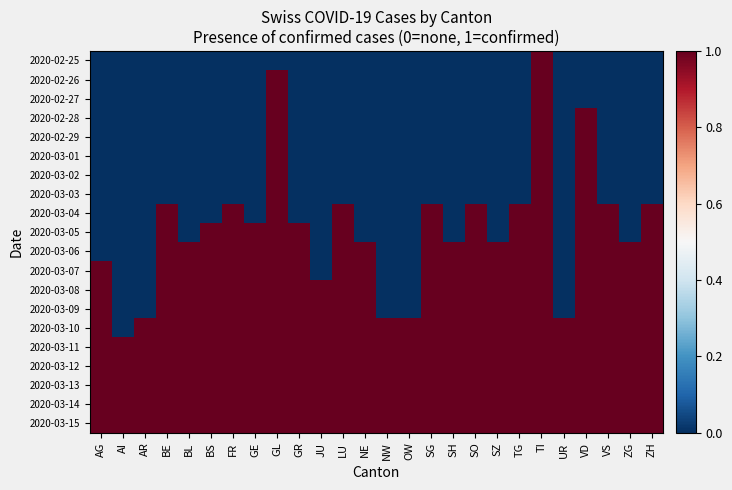

Reading right to left, transcribe all the data shown in this chart.

2020-02-25: ZH=0	ZG=0	VS=0	VD=0	UR=0	TI=1	TG=0	SZ=0	SO=0	SH=0	SG=0	OW=0	NW=0	NE=0	LU=0	JU=0	GR=0	GL=0	GE=0	FR=0	BS=0	BL=0	BE=0	AR=0	AI=0	AG=0
2020-02-26: ZH=0	ZG=0	VS=0	VD=0	UR=0	TI=1	TG=0	SZ=0	SO=0	SH=0	SG=0	OW=0	NW=0	NE=0	LU=0	JU=0	GR=0	GL=1	GE=0	FR=0	BS=0	BL=0	BE=0	AR=0	AI=0	AG=0
2020-02-27: ZH=0	ZG=0	VS=0	VD=0	UR=0	TI=1	TG=0	SZ=0	SO=0	SH=0	SG=0	OW=0	NW=0	NE=0	LU=0	JU=0	GR=0	GL=1	GE=0	FR=0	BS=0	BL=0	BE=0	AR=0	AI=0	AG=0
2020-02-28: ZH=0	ZG=0	VS=0	VD=1	UR=0	TI=1	TG=0	SZ=0	SO=0	SH=0	SG=0	OW=0	NW=0	NE=0	LU=0	JU=0	GR=0	GL=1	GE=0	FR=0	BS=0	BL=0	BE=0	AR=0	AI=0	AG=0
2020-02-29: ZH=0	ZG=0	VS=0	VD=1	UR=0	TI=1	TG=0	SZ=0	SO=0	SH=0	SG=0	OW=0	NW=0	NE=0	LU=0	JU=0	GR=0	GL=1	GE=0	FR=0	BS=0	BL=0	BE=0	AR=0	AI=0	AG=0
2020-03-01: ZH=0	ZG=0	VS=0	VD=1	UR=0	TI=1	TG=0	SZ=0	SO=0	SH=0	SG=0	OW=0	NW=0	NE=0	LU=0	JU=0	GR=0	GL=1	GE=0	FR=0	BS=0	BL=0	BE=0	AR=0	AI=0	AG=0
2020-03-02: ZH=0	ZG=0	VS=0	VD=1	UR=0	TI=1	TG=0	SZ=0	SO=0	SH=0	SG=0	OW=0	NW=0	NE=0	LU=0	JU=0	GR=0	GL=1	GE=0	FR=0	BS=0	BL=0	BE=0	AR=0	AI=0	AG=0
2020-03-03: ZH=0	ZG=0	VS=0	VD=1	UR=0	TI=1	TG=0	SZ=0	SO=0	SH=0	SG=0	OW=0	NW=0	NE=0	LU=0	JU=0	GR=0	GL=1	GE=0	FR=0	BS=0	BL=0	BE=0	AR=0	AI=0	AG=0
2020-03-04: ZH=1	ZG=0	VS=1	VD=1	UR=0	TI=1	TG=1	SZ=0	SO=1	SH=0	SG=1	OW=0	NW=0	NE=0	LU=1	JU=0	GR=0	GL=1	GE=0	FR=1	BS=0	BL=0	BE=1	AR=0	AI=0	AG=0
2020-03-05: ZH=1	ZG=0	VS=1	VD=1	UR=0	TI=1	TG=1	SZ=0	SO=1	SH=0	SG=1	OW=0	NW=0	NE=0	LU=1	JU=0	GR=1	GL=1	GE=1	FR=1	BS=1	BL=0	BE=1	AR=0	AI=0	AG=0
2020-03-06: ZH=1	ZG=1	VS=1	VD=1	UR=0	TI=1	TG=1	SZ=1	SO=1	SH=1	SG=1	OW=0	NW=0	NE=1	LU=1	JU=0	GR=1	GL=1	GE=1	FR=1	BS=1	BL=1	BE=1	AR=0	AI=0	AG=0
2020-03-07: ZH=1	ZG=1	VS=1	VD=1	UR=0	TI=1	TG=1	SZ=1	SO=1	SH=1	SG=1	OW=0	NW=0	NE=1	LU=1	JU=0	GR=1	GL=1	GE=1	FR=1	BS=1	BL=1	BE=1	AR=0	AI=0	AG=1
2020-03-08: ZH=1	ZG=1	VS=1	VD=1	UR=0	TI=1	TG=1	SZ=1	SO=1	SH=1	SG=1	OW=0	NW=0	NE=1	LU=1	JU=1	GR=1	GL=1	GE=1	FR=1	BS=1	BL=1	BE=1	AR=0	AI=0	AG=1
2020-03-09: ZH=1	ZG=1	VS=1	VD=1	UR=0	TI=1	TG=1	SZ=1	SO=1	SH=1	SG=1	OW=0	NW=0	NE=1	LU=1	JU=1	GR=1	GL=1	GE=1	FR=1	BS=1	BL=1	BE=1	AR=0	AI=0	AG=1
2020-03-10: ZH=1	ZG=1	VS=1	VD=1	UR=1	TI=1	TG=1	SZ=1	SO=1	SH=1	SG=1	OW=1	NW=1	NE=1	LU=1	JU=1	GR=1	GL=1	GE=1	FR=1	BS=1	BL=1	BE=1	AR=1	AI=0	AG=1
2020-03-11: ZH=1	ZG=1	VS=1	VD=1	UR=1	TI=1	TG=1	SZ=1	SO=1	SH=1	SG=1	OW=1	NW=1	NE=1	LU=1	JU=1	GR=1	GL=1	GE=1	FR=1	BS=1	BL=1	BE=1	AR=1	AI=1	AG=1
2020-03-12: ZH=1	ZG=1	VS=1	VD=1	UR=1	TI=1	TG=1	SZ=1	SO=1	SH=1	SG=1	OW=1	NW=1	NE=1	LU=1	JU=1	GR=1	GL=1	GE=1	FR=1	BS=1	BL=1	BE=1	AR=1	AI=1	AG=1
2020-03-13: ZH=1	ZG=1	VS=1	VD=1	UR=1	TI=1	TG=1	SZ=1	SO=1	SH=1	SG=1	OW=1	NW=1	NE=1	LU=1	JU=1	GR=1	GL=1	GE=1	FR=1	BS=1	BL=1	BE=1	AR=1	AI=1	AG=1
2020-03-14: ZH=1	ZG=1	VS=1	VD=1	UR=1	TI=1	TG=1	SZ=1	SO=1	SH=1	SG=1	OW=1	NW=1	NE=1	LU=1	JU=1	GR=1	GL=1	GE=1	FR=1	BS=1	BL=1	BE=1	AR=1	AI=1	AG=1
2020-03-15: ZH=1	ZG=1	VS=1	VD=1	UR=1	TI=1	TG=1	SZ=1	SO=1	SH=1	SG=1	OW=1	NW=1	NE=1	LU=1	JU=1	GR=1	GL=1	GE=1	FR=1	BS=1	BL=1	BE=1	AR=1	AI=1	AG=1